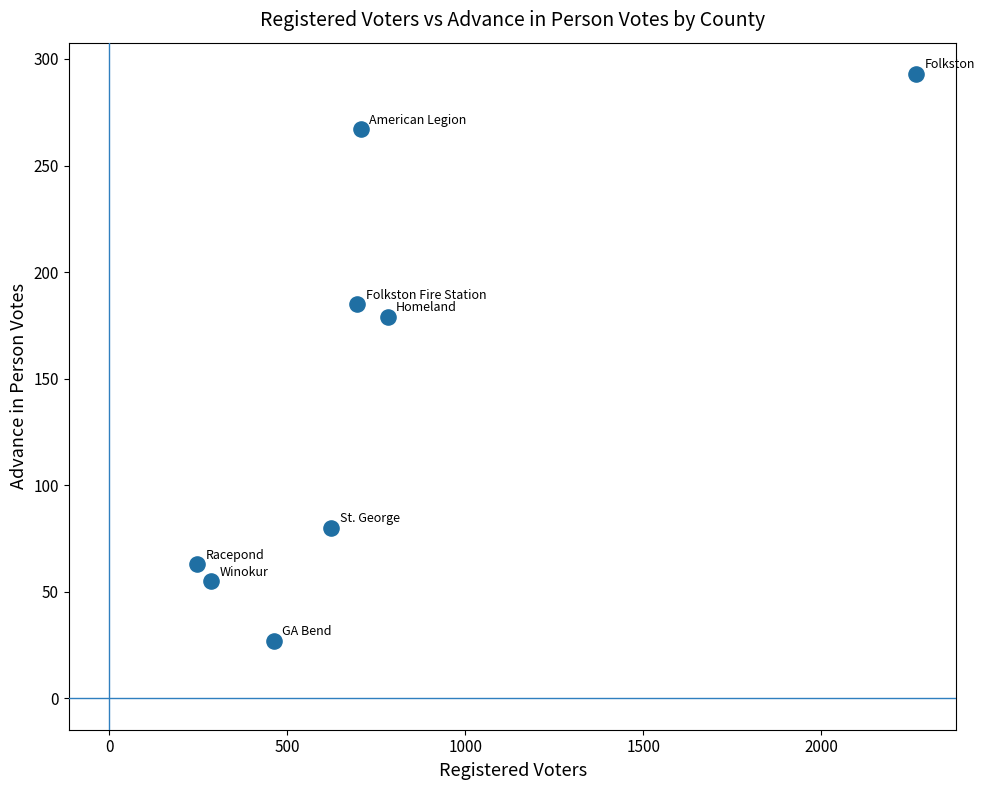

What Y value in the scatter plot is closest to 160?

179